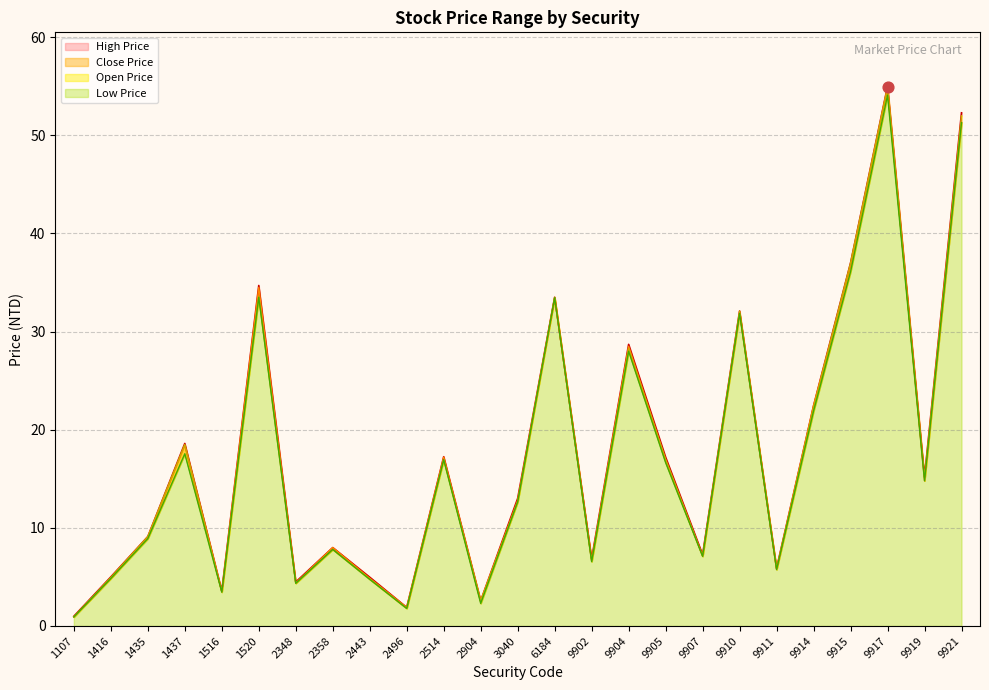

Which series reaches the maximum Y coordinate?

High Price